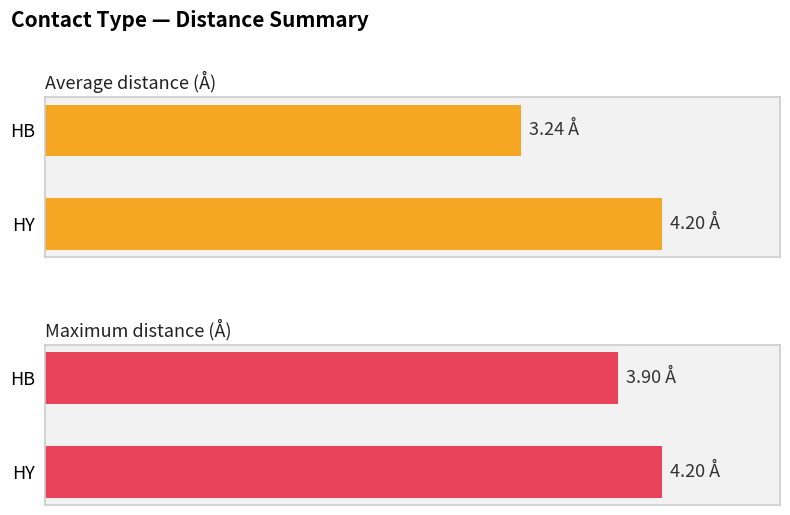

What is the difference between the Maximum distance (Å) values at HB and HY?

0.3